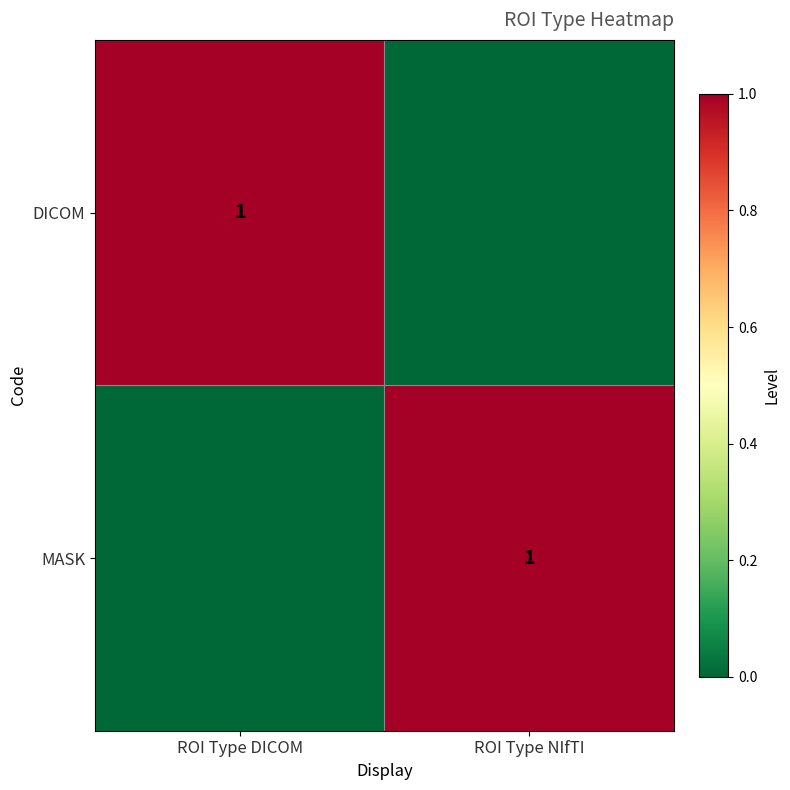

The MASK series shows 1 at ROI Type NIfTI. True or false?

True